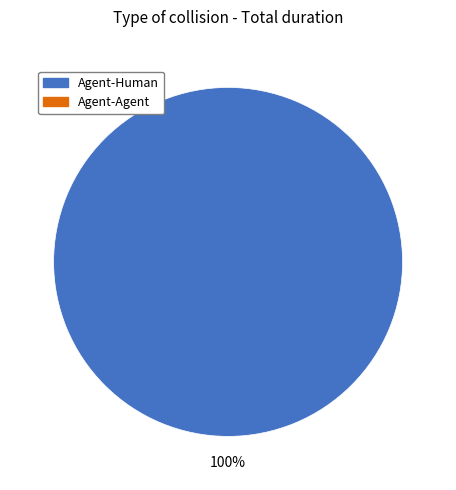

Does any single category account for the majority?

Yes